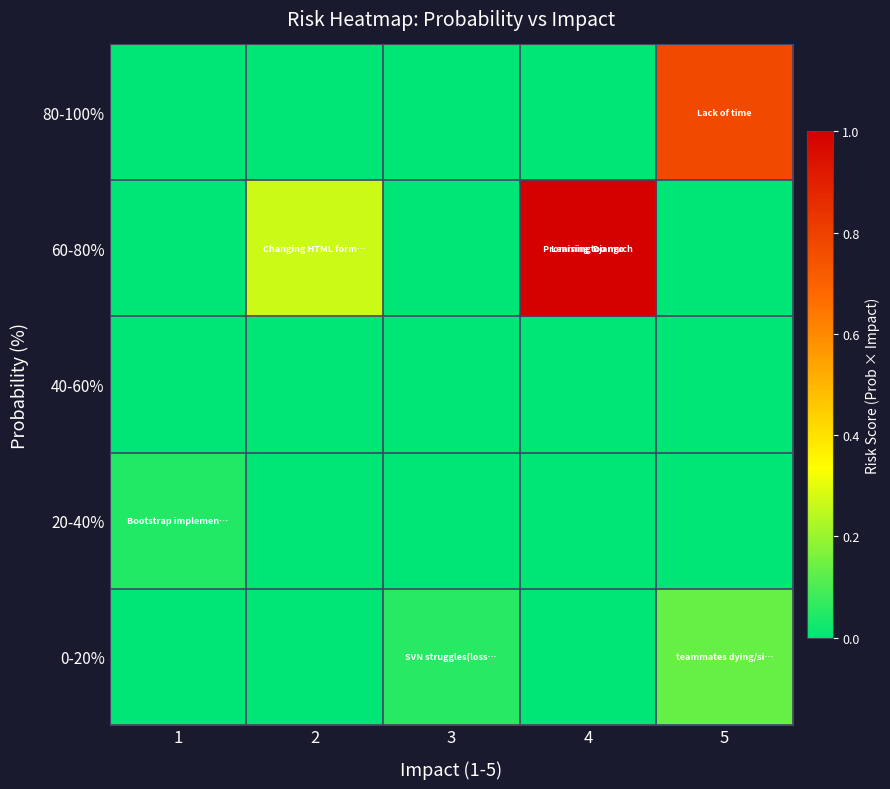

Which has a higher value, 3 or 1?

3